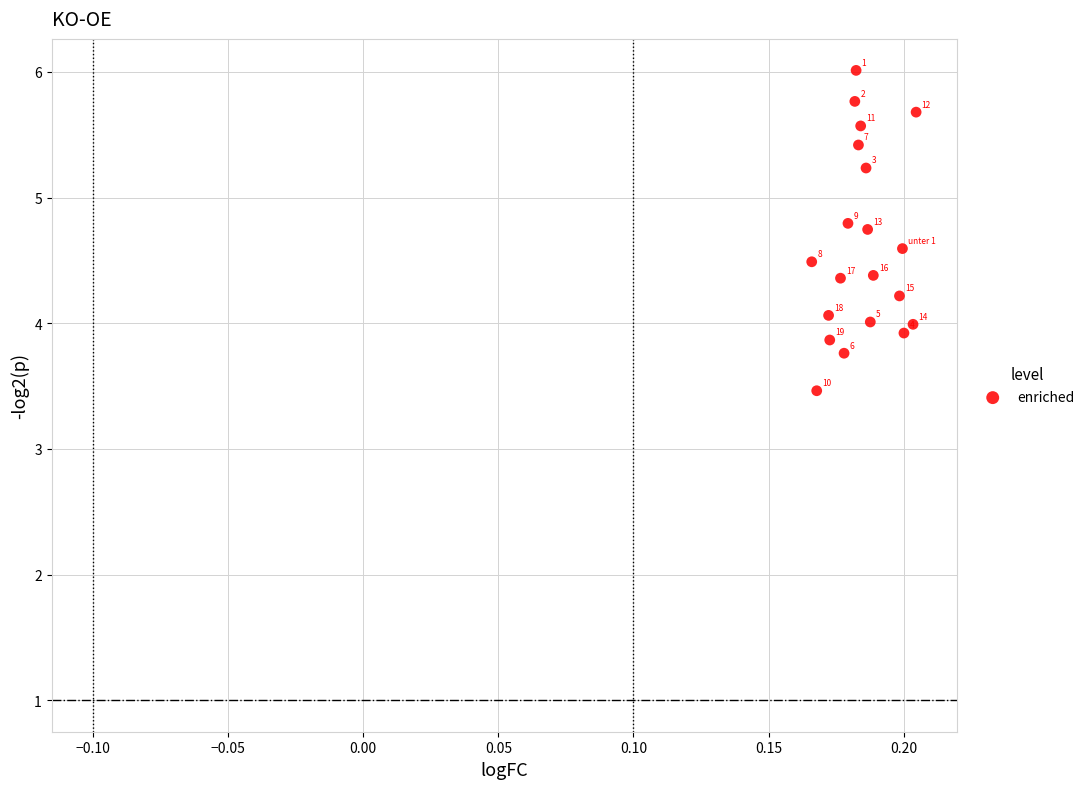

What Y value in the scatter plot is closest to 4?

4.0